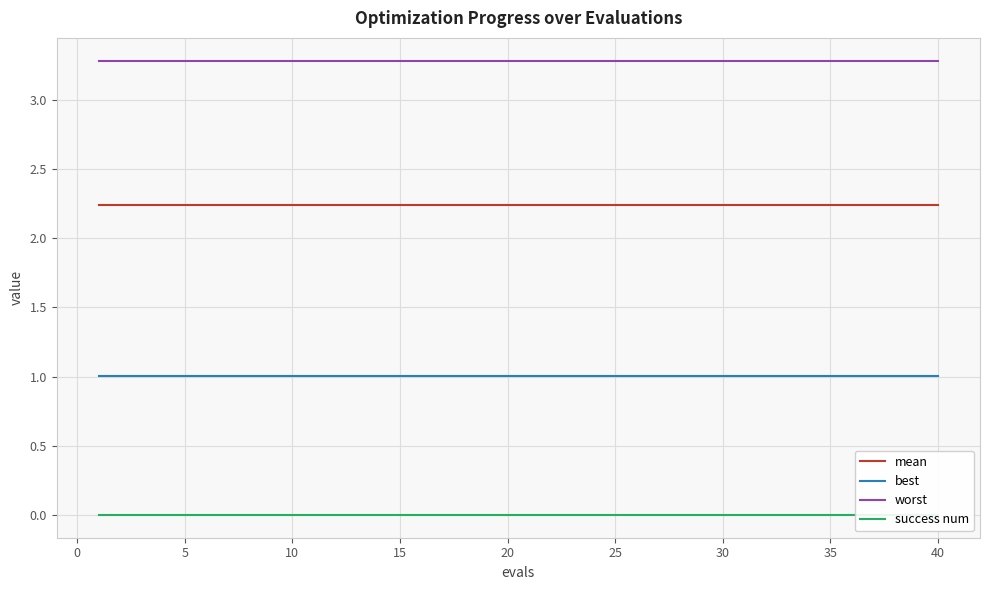

What is the maximum value for worst?

3.3